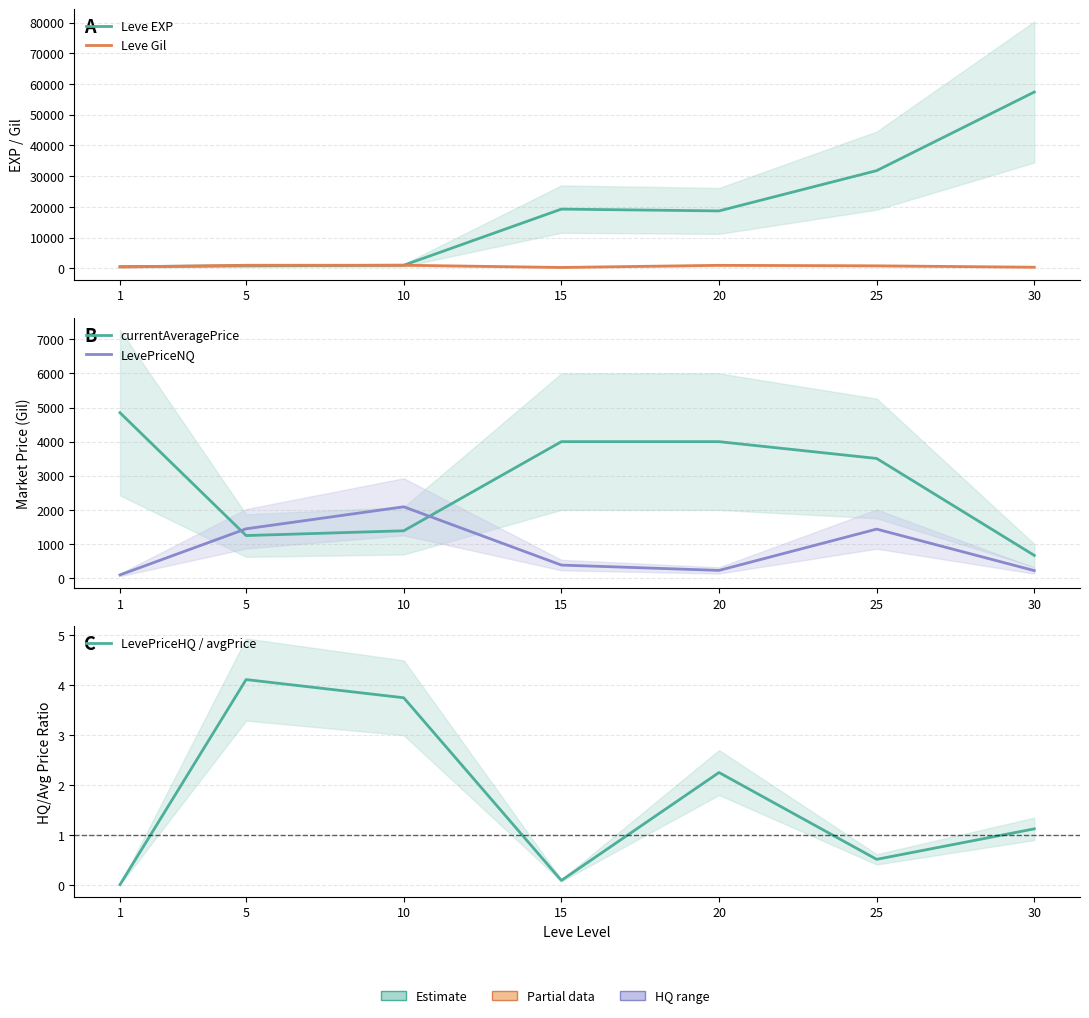

What is the lowest value of the LevePriceNQ series?

94.0